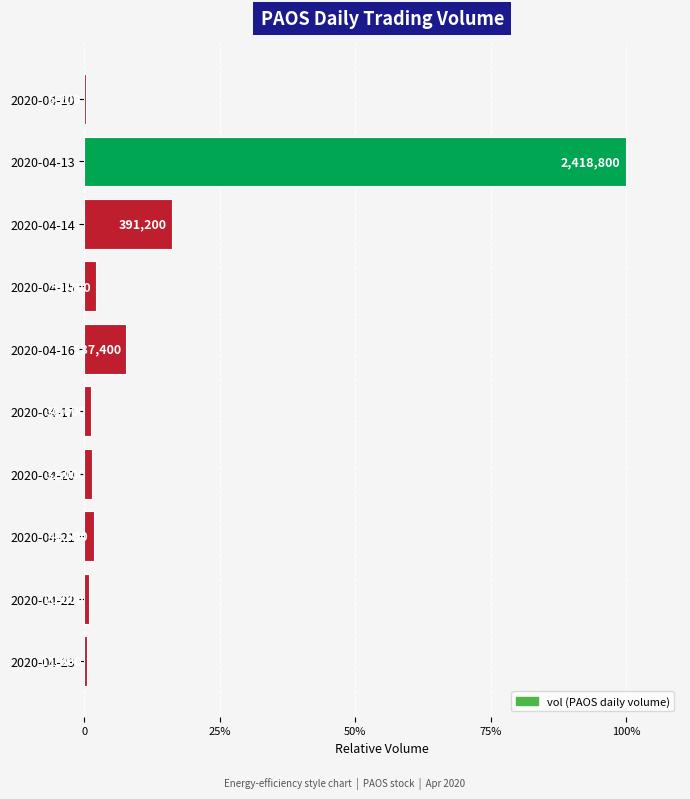

Are the bars horizontal?

Yes